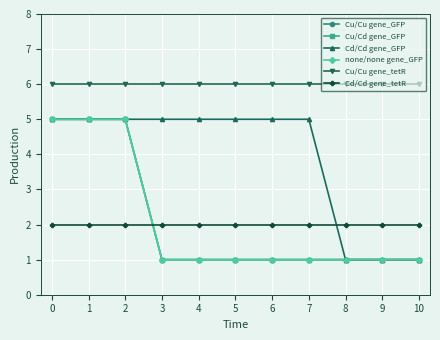

What are all the series names shown in the legend?

Cu/Cu gene_GFP, Cu/Cd gene_GFP, Cd/Cd gene_GFP, none/none gene_GFP, Cu/Cu gene_tetR, Cd/Cd gene_tetR